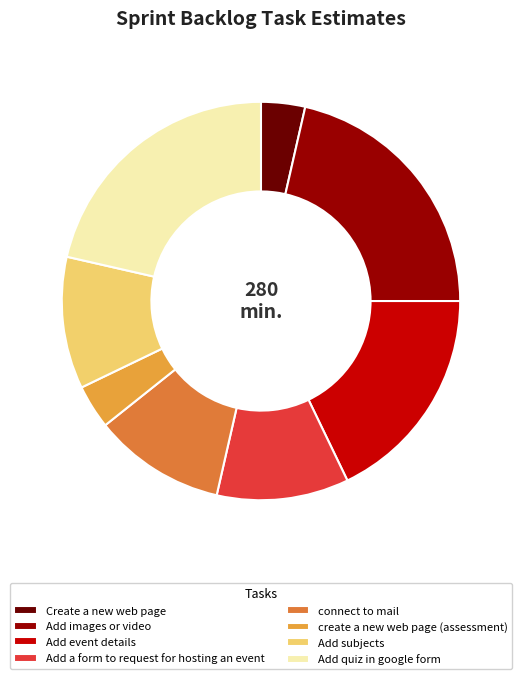

To the nearest percent, what is the average slice percentage?

12%